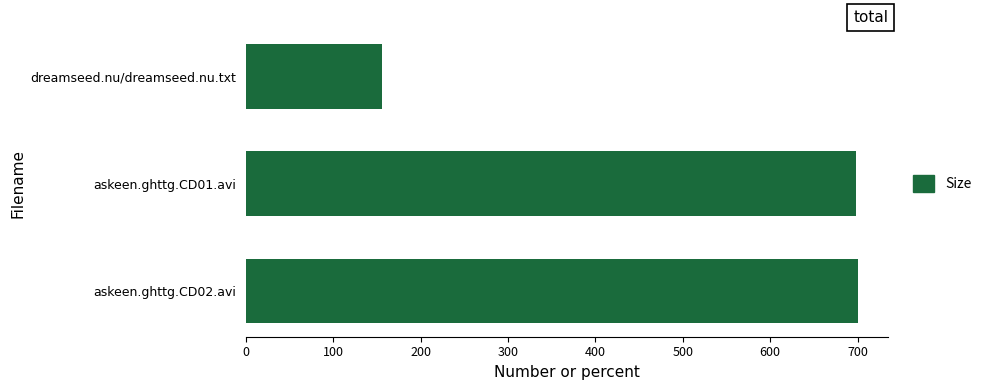

Does the chart contain any negative values?

No